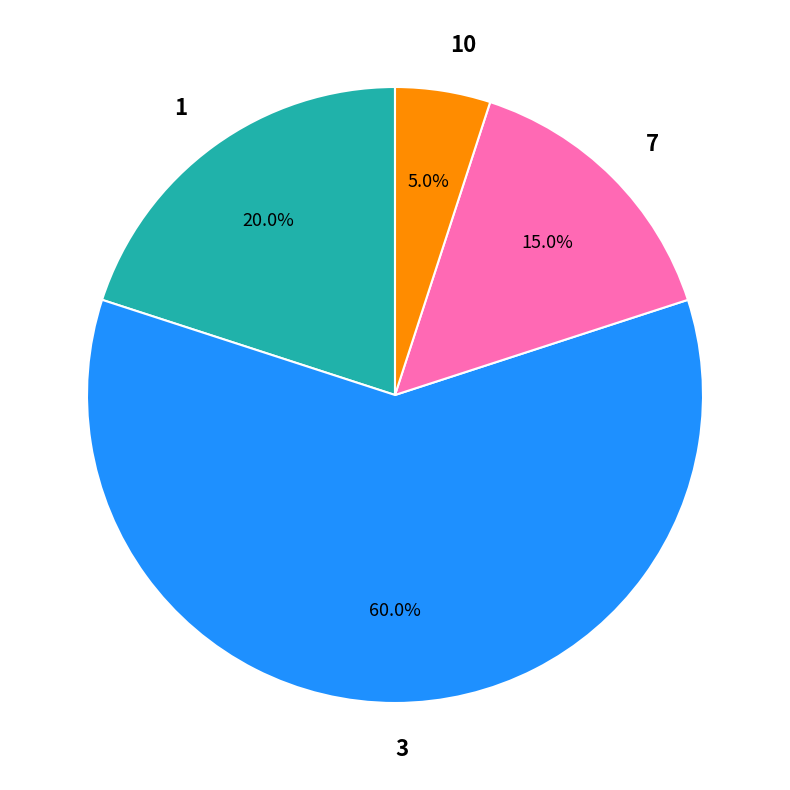

Rank the categories by value from highest to lowest.

3, 1, 7, 10